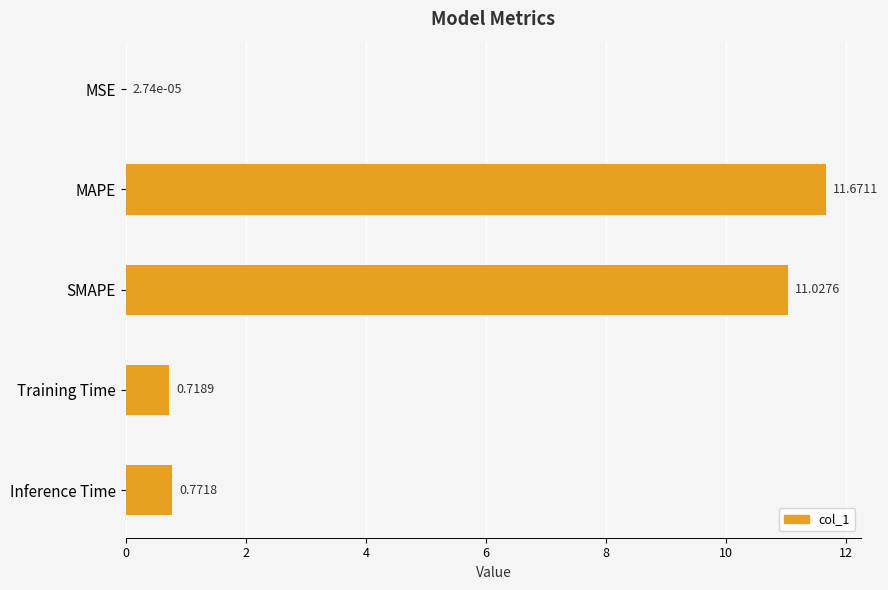

Which category has the highest value across all series?

MAPE